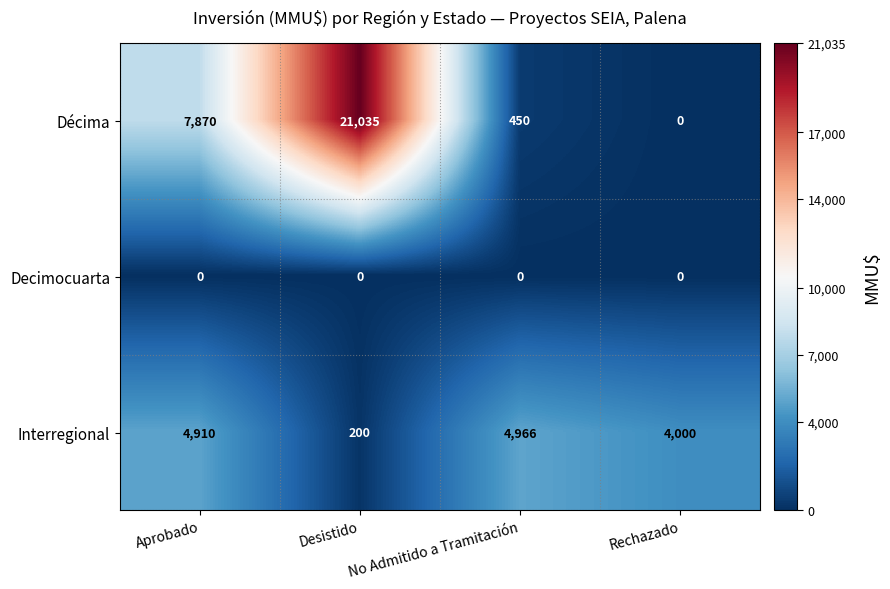

Which series has the largest range (max minus min)?

Décima